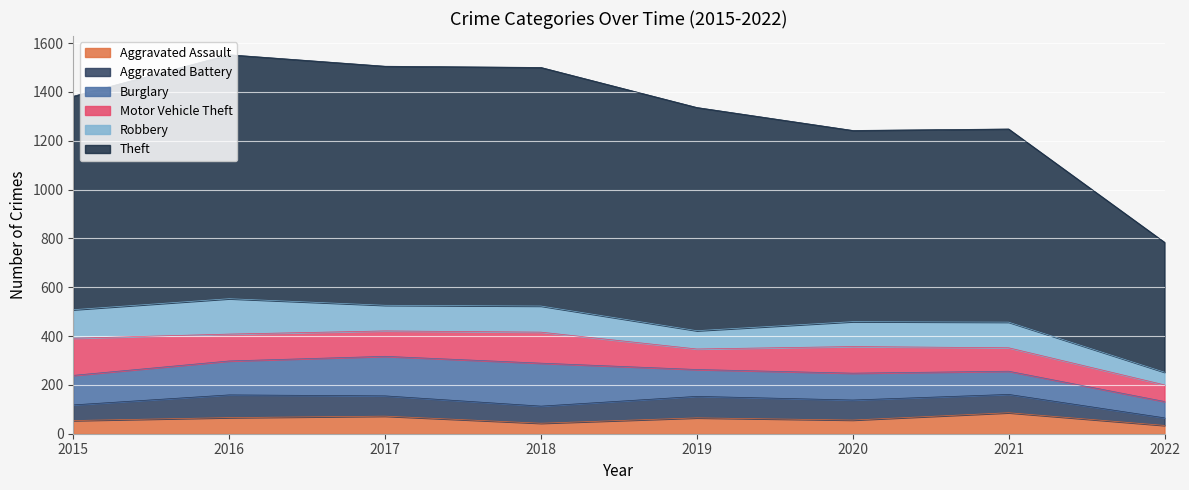

List the series in order of their peak value, lowest first.

Aggravated Assault, Aggravated Battery, Robbery, Motor Vehicle Theft, Burglary, Theft